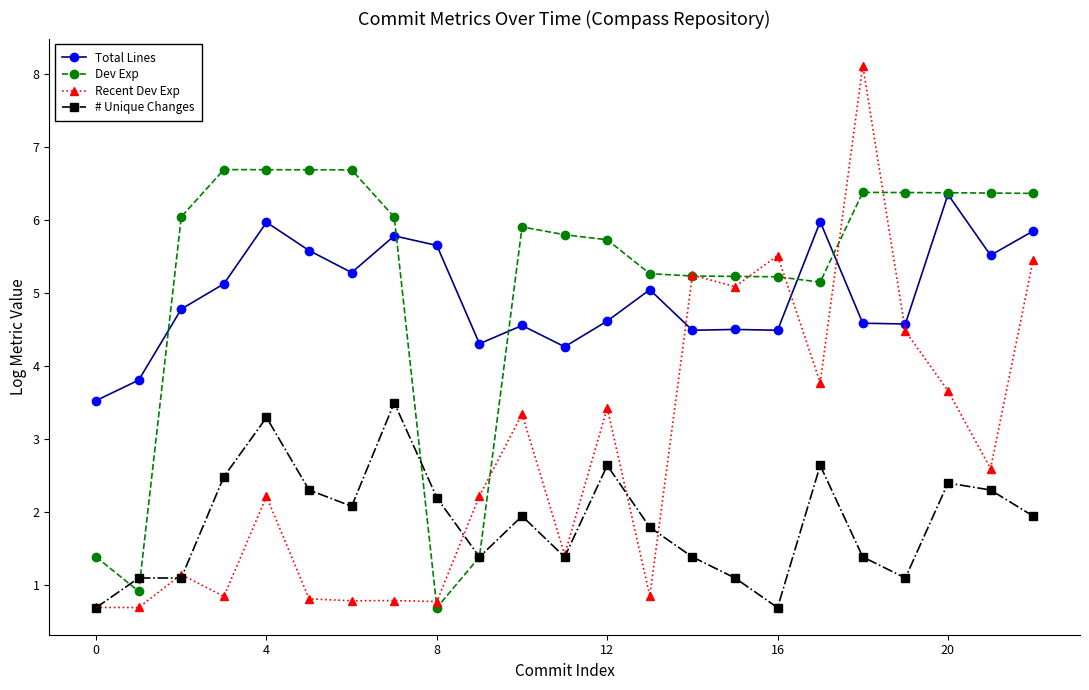

How many data points in Recent Dev Exp are above 2?

13